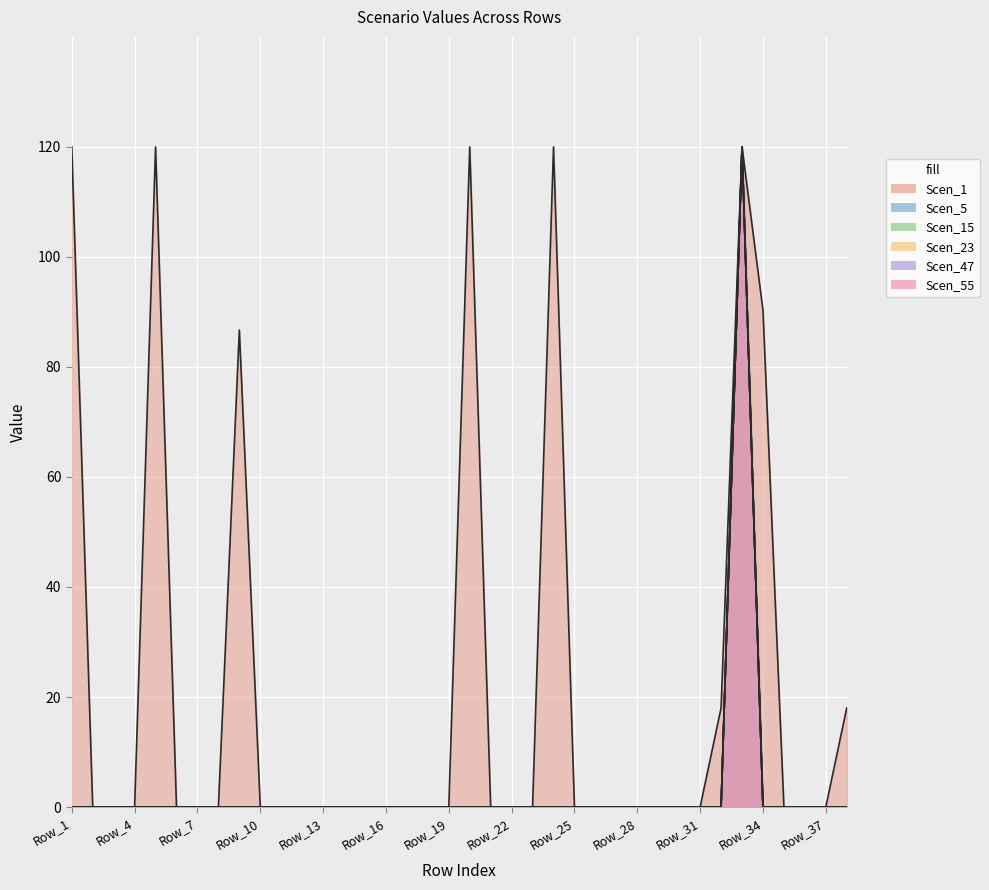

Reading left to right, what are all the values shown in this chart?

Scen_1: 120.0	0.0	0.0	0.0	120.0	0.0	0.0	0.0	86.7	0.0	0.0	0.0	0.0	0.0	0.0	0.0	0.0	0.0	0.0	120.0	0.0	0.0	0.0	120.0	0.0	0.0	0.0	0.0	0.0	0.0	0.0	18.0	120.0	90.3	0.0	0.0	0.0	18.0
Scen_5: 0.0	0.0	0.0	0.0	0.0	0.0	0.0	0.0	0.0	0.0	0.0	0.0	0.0	0.0	0.0	0.0	0.0	0.0	0.0	0.0	0.0	0.0	0.0	0.0	0.0	0.0	0.0	0.0	0.0	0.0	0.0	0.0	120.0	0.0	0.0	0.0	0.0	0.0
Scen_15: 0.0	0.0	0.0	0.0	0.0	0.0	0.0	0.0	0.0	0.0	0.0	0.0	0.0	0.0	0.0	0.0	0.0	0.0	0.0	0.0	0.0	0.0	0.0	0.0	0.0	0.0	0.0	0.0	0.0	0.0	0.0	0.0	120.0	0.0	0.0	0.0	0.0	0.0
Scen_23: 0.0	0.0	0.0	0.0	0.0	0.0	0.0	0.0	0.0	0.0	0.0	0.0	0.0	0.0	0.0	0.0	0.0	0.0	0.0	0.0	0.0	0.0	0.0	0.0	0.0	0.0	0.0	0.0	0.0	0.0	0.0	0.0	120.0	0.0	0.0	0.0	0.0	0.0
Scen_47: 0.0	0.0	0.0	0.0	0.0	0.0	0.0	0.0	0.0	0.0	0.0	0.0	0.0	0.0	0.0	0.0	0.0	0.0	0.0	0.0	0.0	0.0	0.0	0.0	0.0	0.0	0.0	0.0	0.0	0.0	0.0	0.0	120.0	0.0	0.0	0.0	0.0	0.0
Scen_55: 0.0	0.0	0.0	0.0	0.0	0.0	0.0	0.0	0.0	0.0	0.0	0.0	0.0	0.0	0.0	0.0	0.0	0.0	0.0	0.0	0.0	0.0	0.0	0.0	0.0	0.0	0.0	0.0	0.0	0.0	0.0	0.0	120.0	0.0	0.0	0.0	0.0	0.0